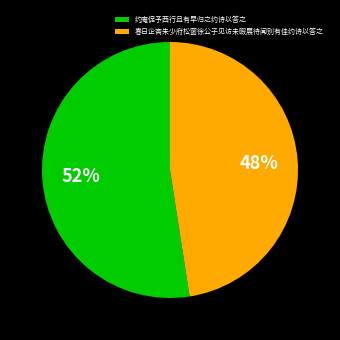

To the nearest percent, what is the combined percentage of 约庵促予西行且有早归之约诗以答之 and 春日企斋朱少府松窗徐公子见访未暇展待闻别有佳约诗以答之?

100%